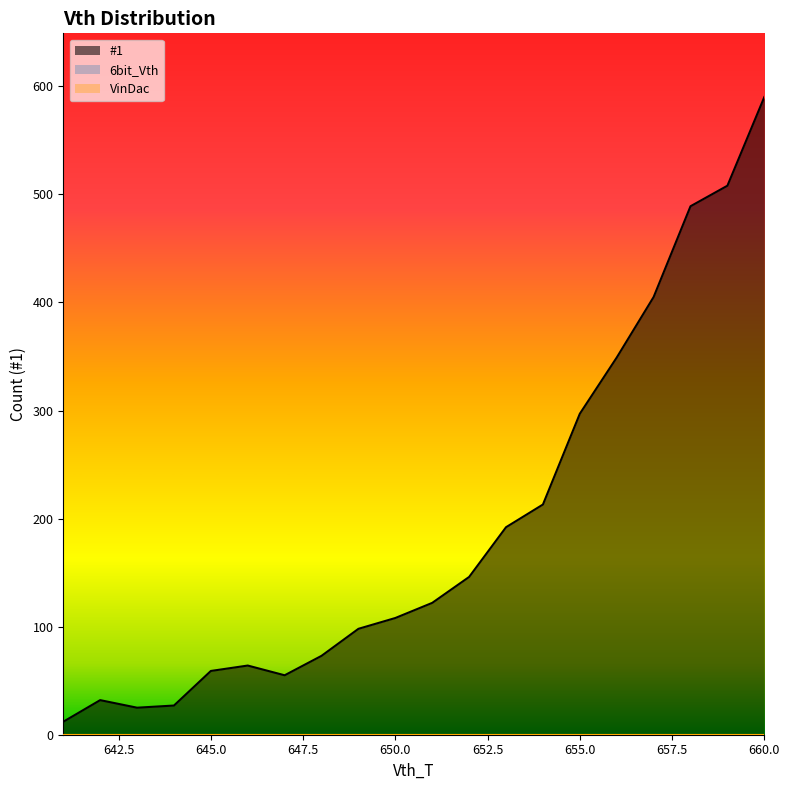

How many lines are shown in the chart?

3